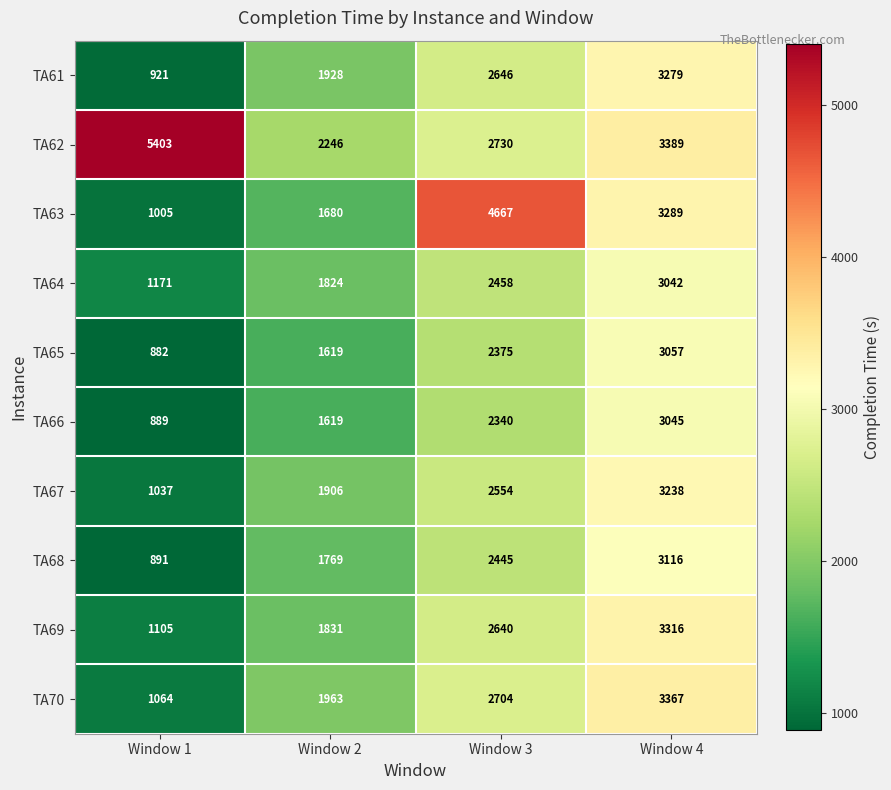

What is the minimum value for TA64?

1171